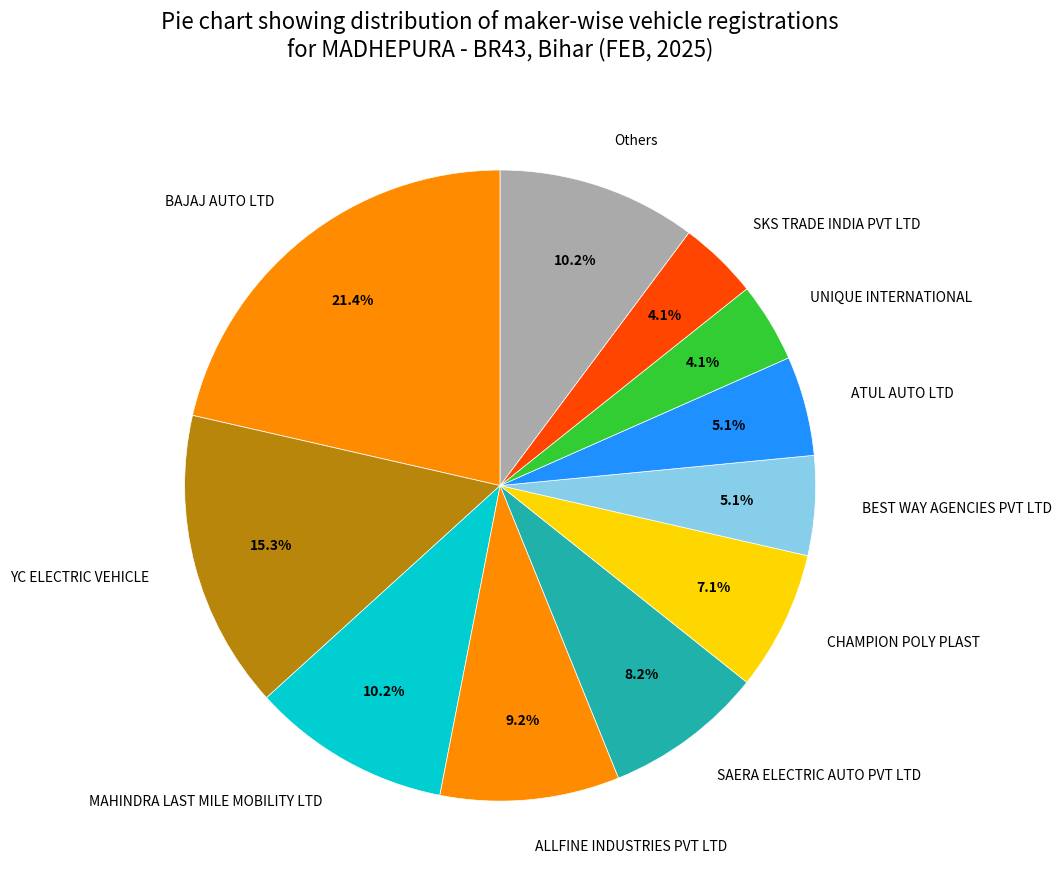

Does any single category account for the majority?

No